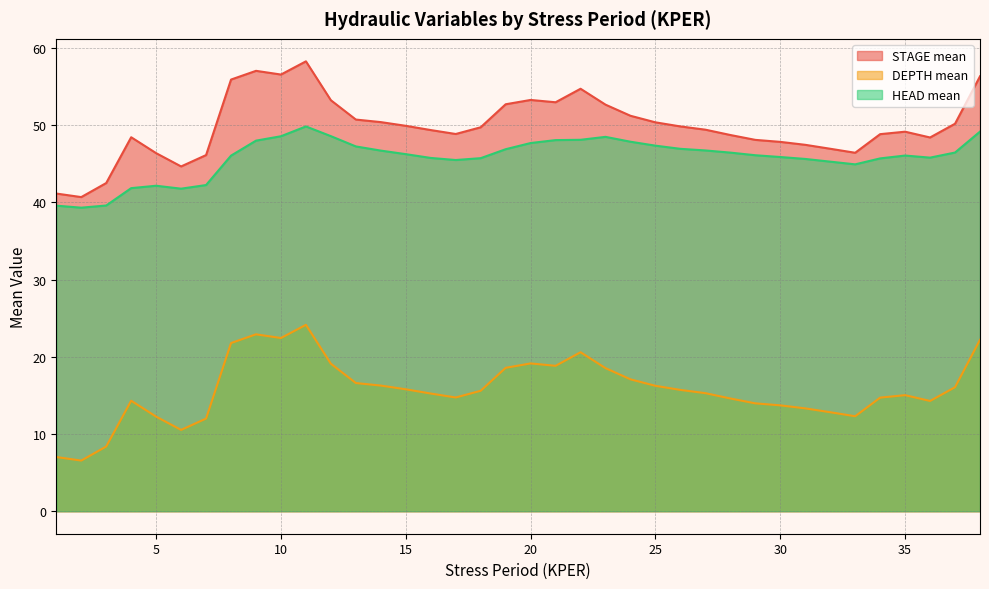

How many categories are shown in the chart?

38